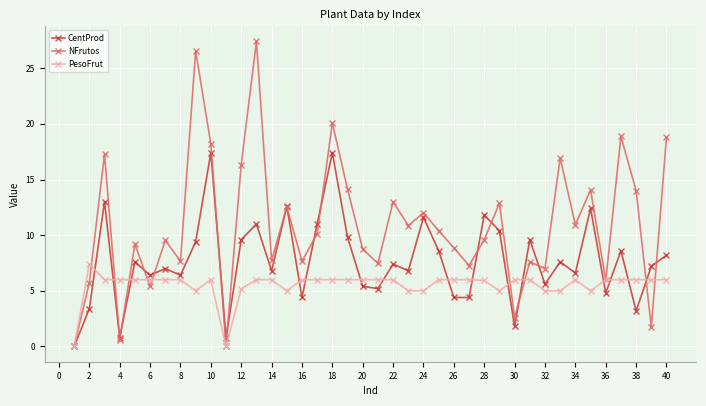

Which series has the largest total across all categories?

NFrutos